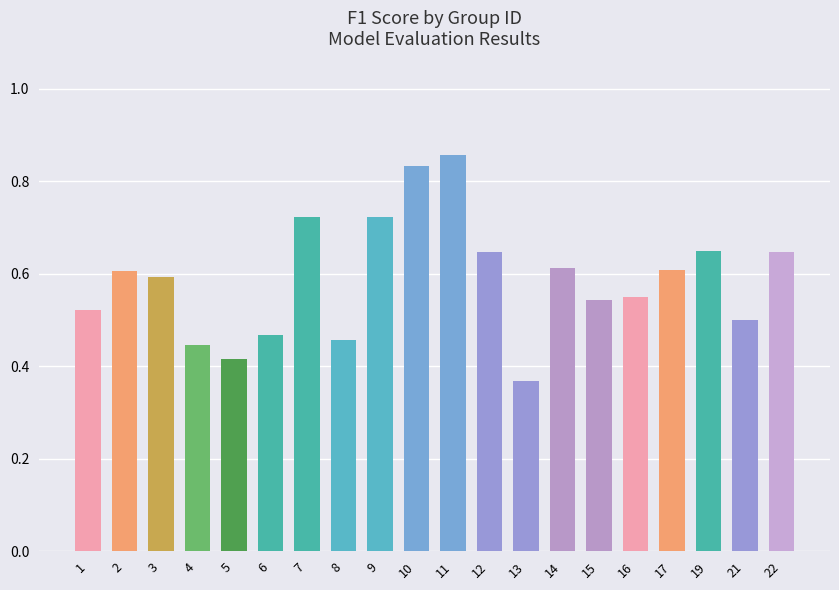

What is the sum of all values?

11.8